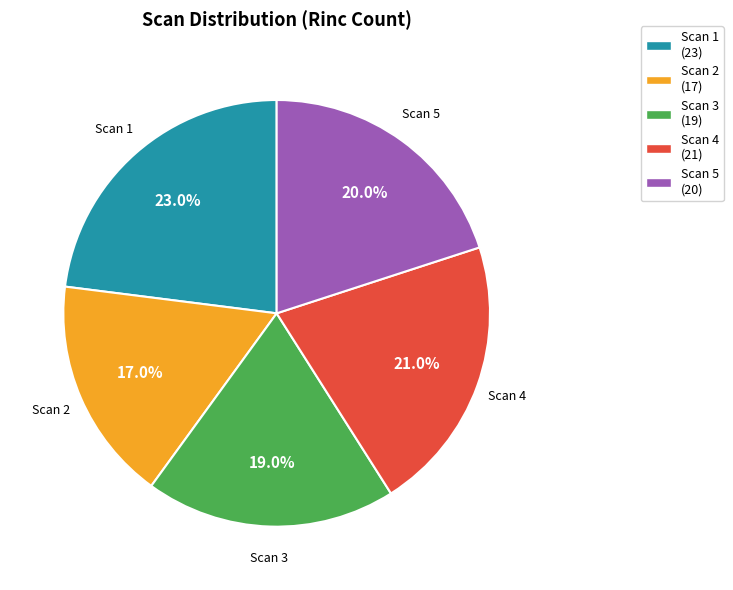

To the nearest percent, what is the average slice percentage?

20%